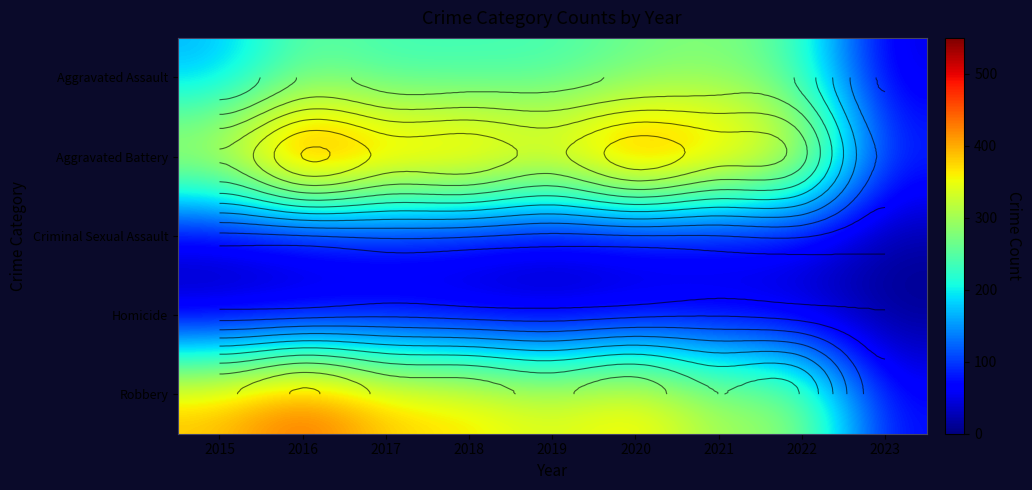

What is the spread (max minus min) of values at 2023?

90